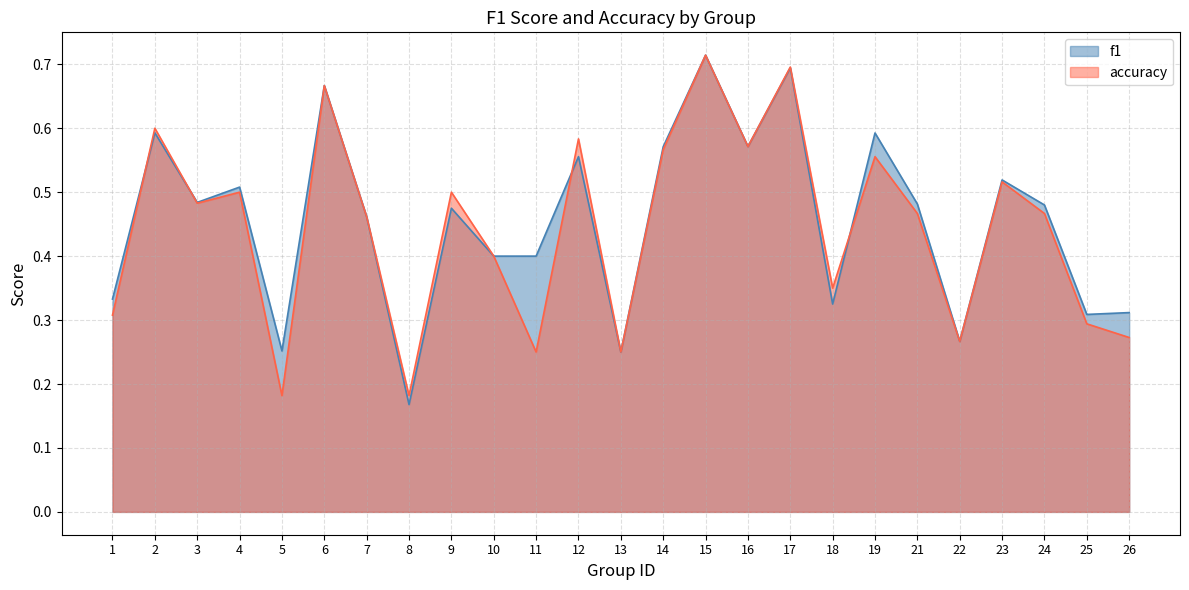

At which category does the chart reach its peak across all series?

15